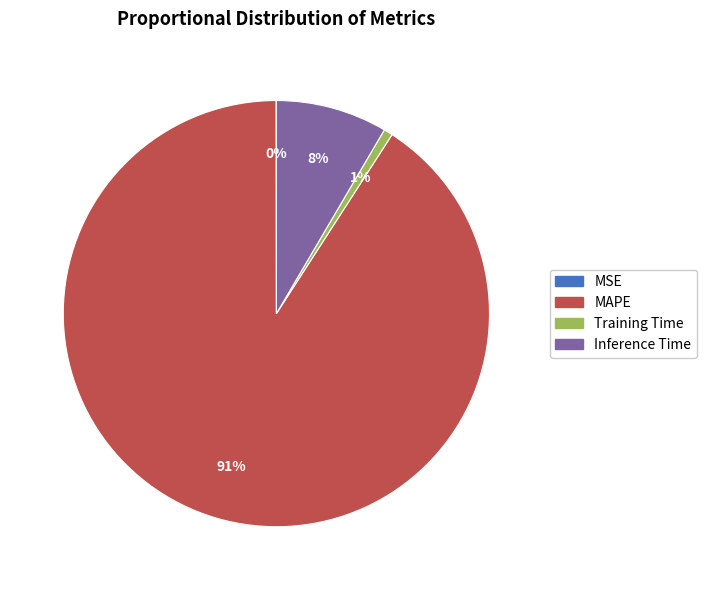

To the nearest percent, what portion does Inference Time represent?

8%